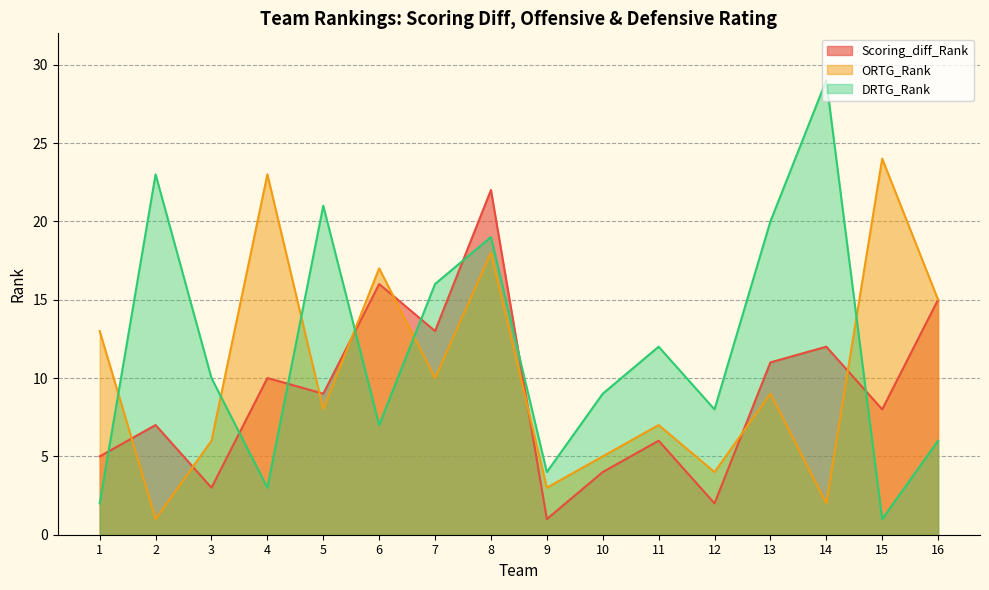

Rank the series by their average value, from highest to lowest.

DRTG_Rank, ORTG_Rank, Scoring_diff_Rank